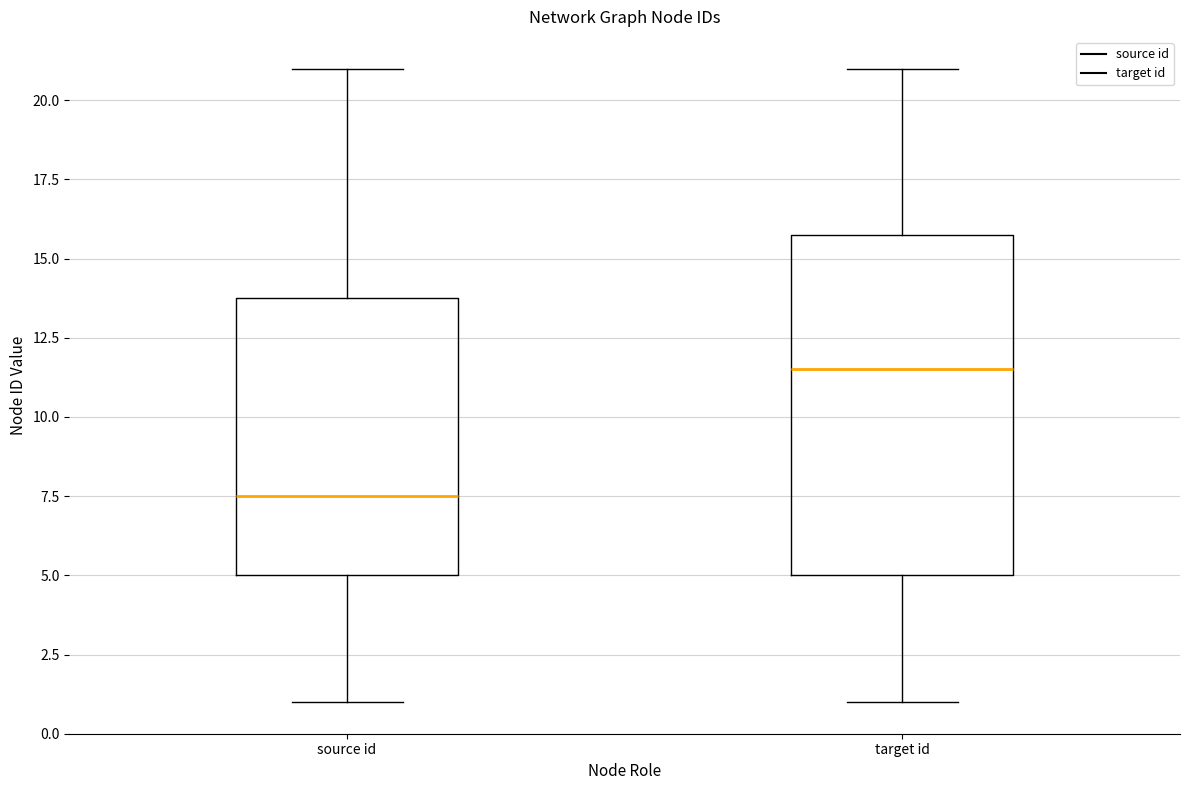

Where is the upper edge of the box for source id on the y-axis? The values are not printed on the chart, so give them approximately, as read against the axis.

14.0